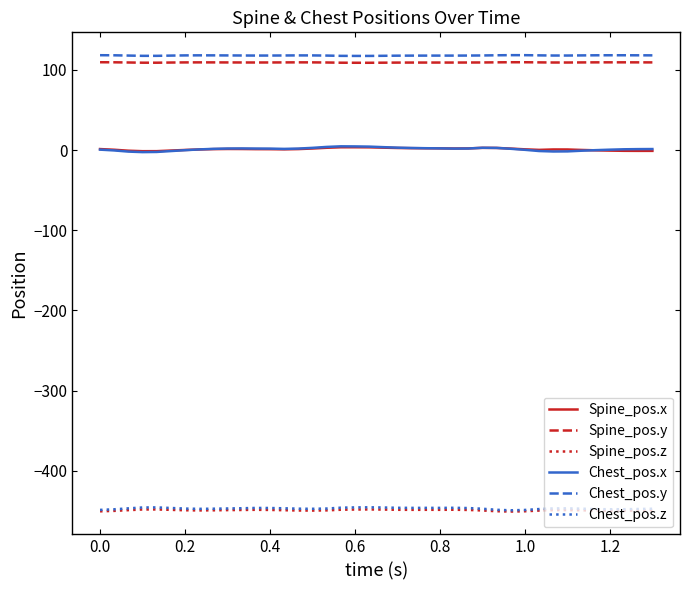

True or false: Chest_pos.x and Chest_pos.z intersect in this chart.

False